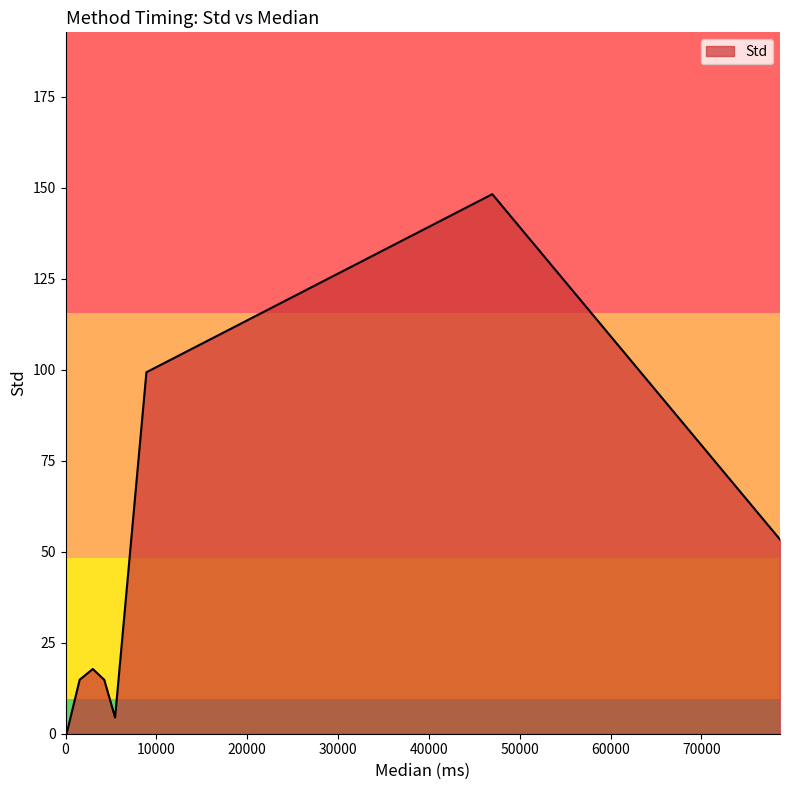

What is the average value?

29.4